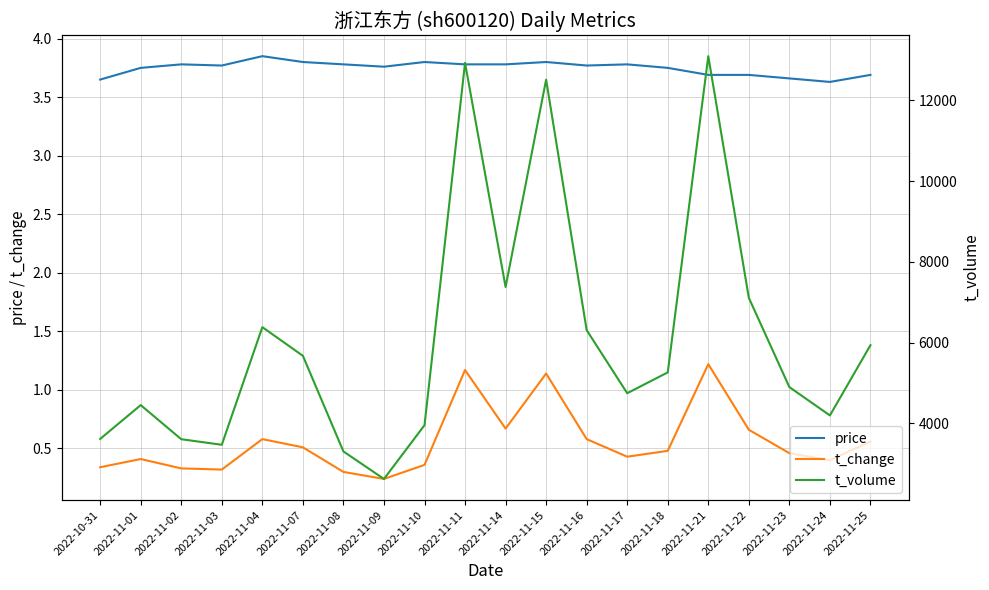

What is the average value of the t_volume series?

6074.4